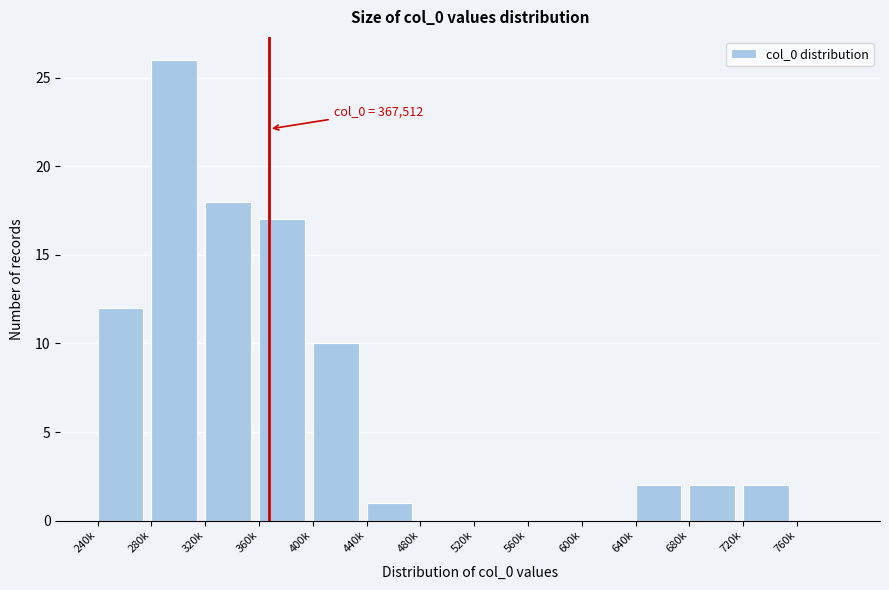

Reading right to left, extract all data points from this chart.

760k=0	720k=2	680k=2	640k=2	600k=0	560k=0	520k=0	480k=0	440k=1	400k=10	360k=17	320k=18	280k=26	240k=12